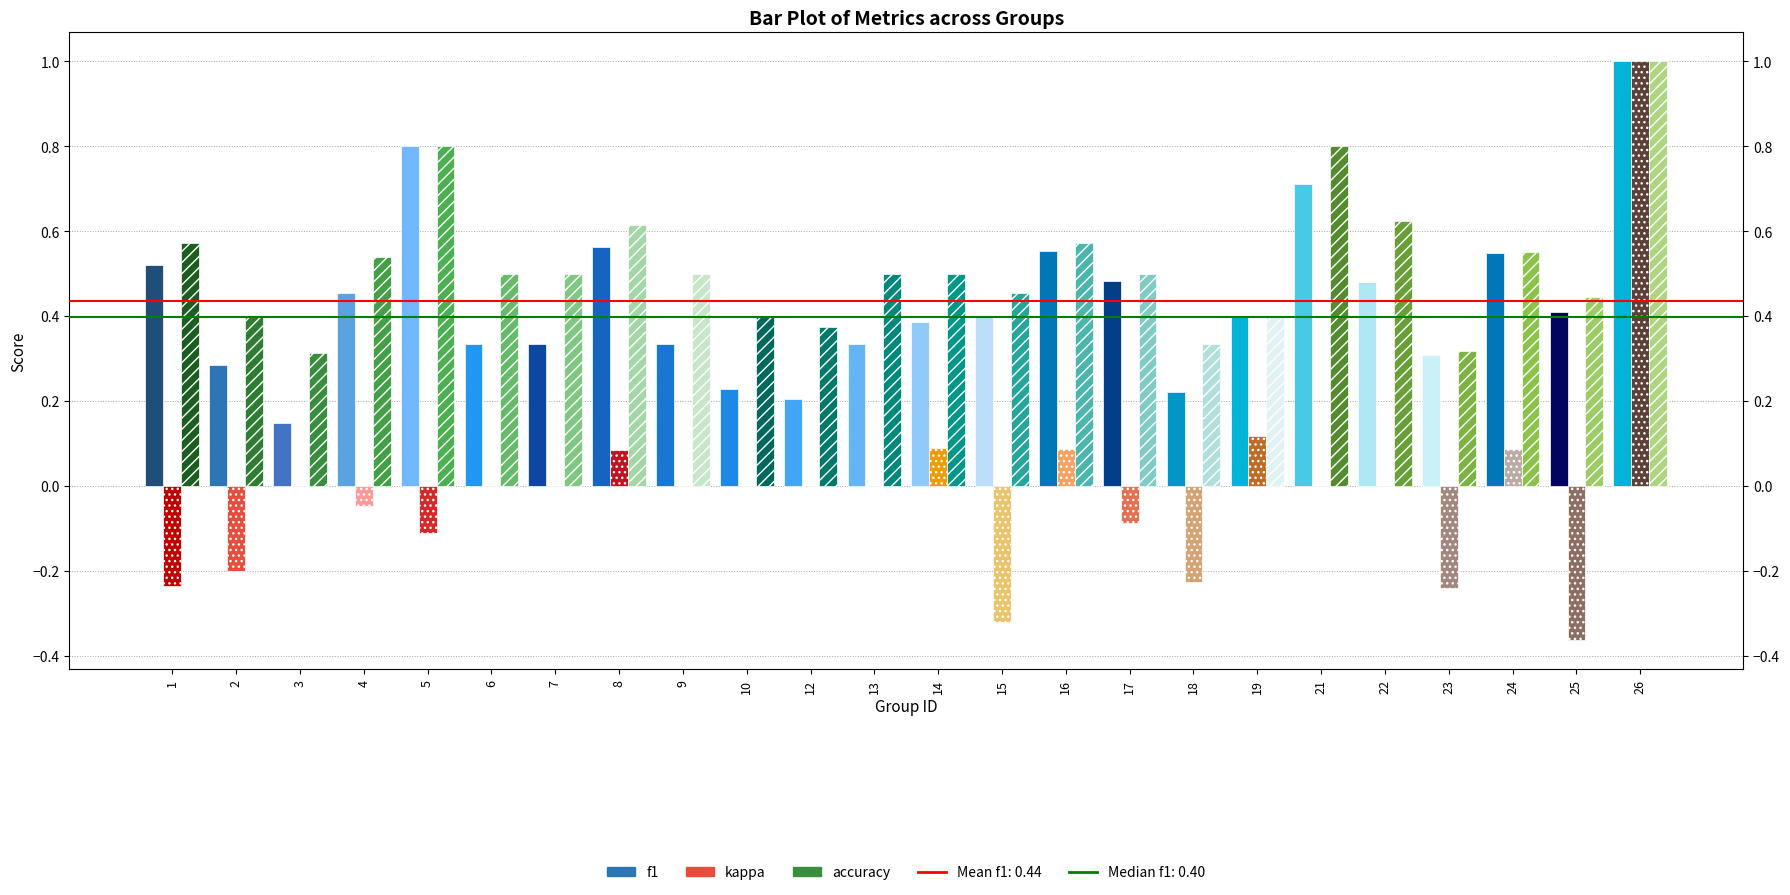

How many categories are shown in the chart?

24